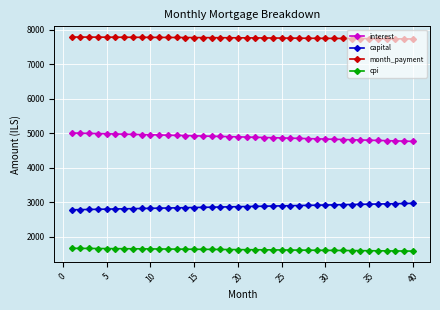

What is the smallest value displayed?

1583.5